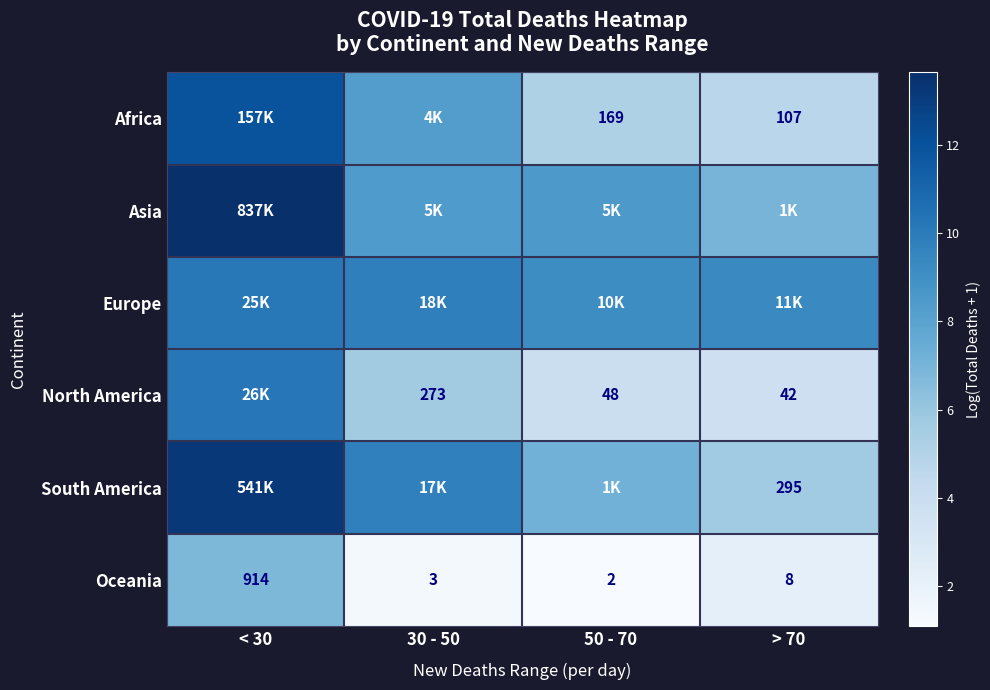

How many data points in Oceania are less than 8?

2